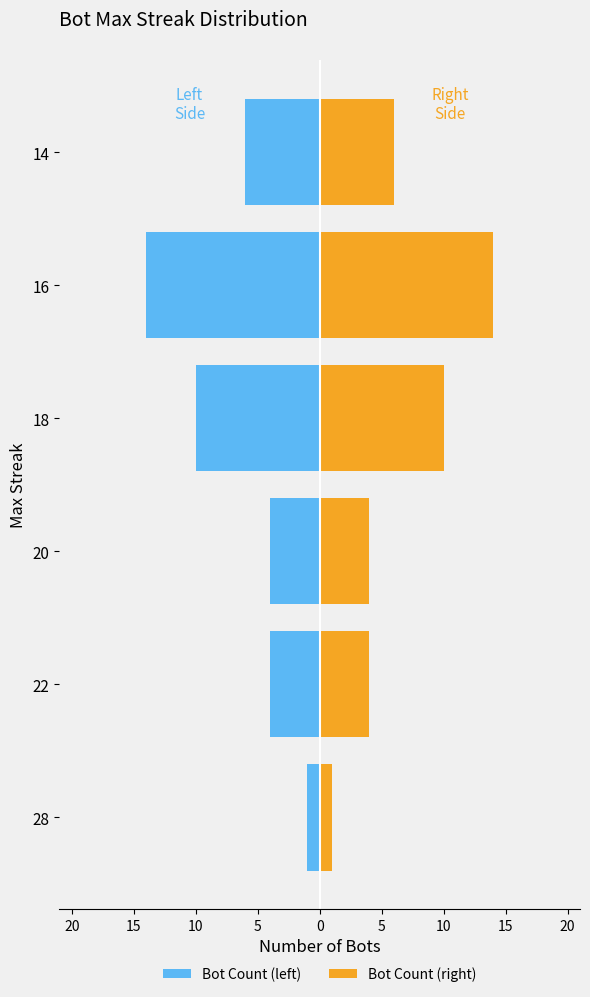

How many bars are there in each group?

2